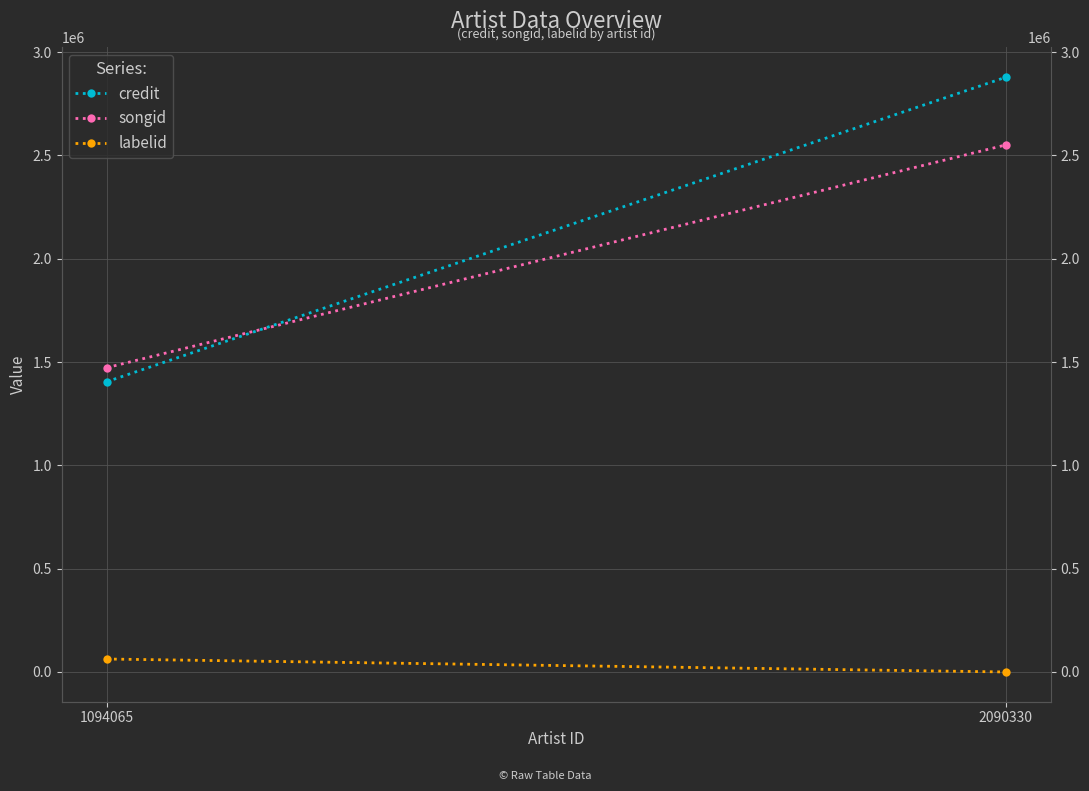

Is it true that songid equals 1472612 at 1094065?

True